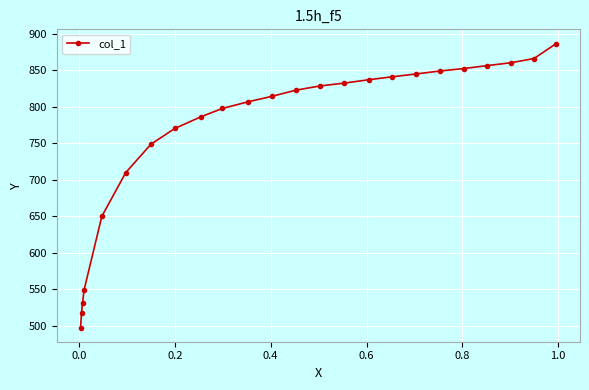

What is the minimum value shown in the chart?

497.8